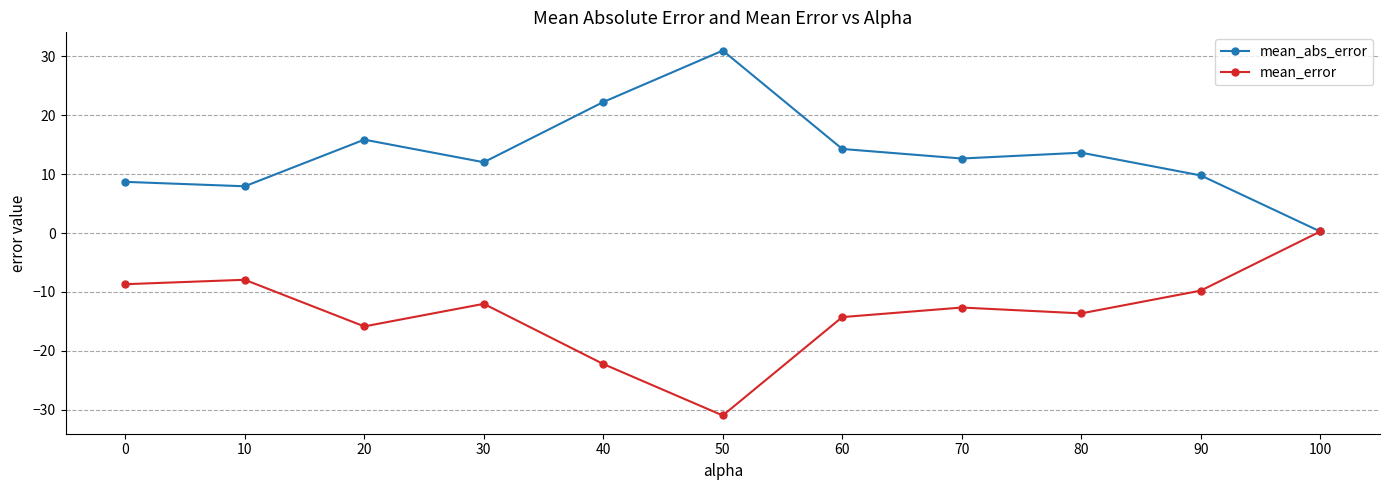

What is the spread (max minus min) of values at 90?

19.5